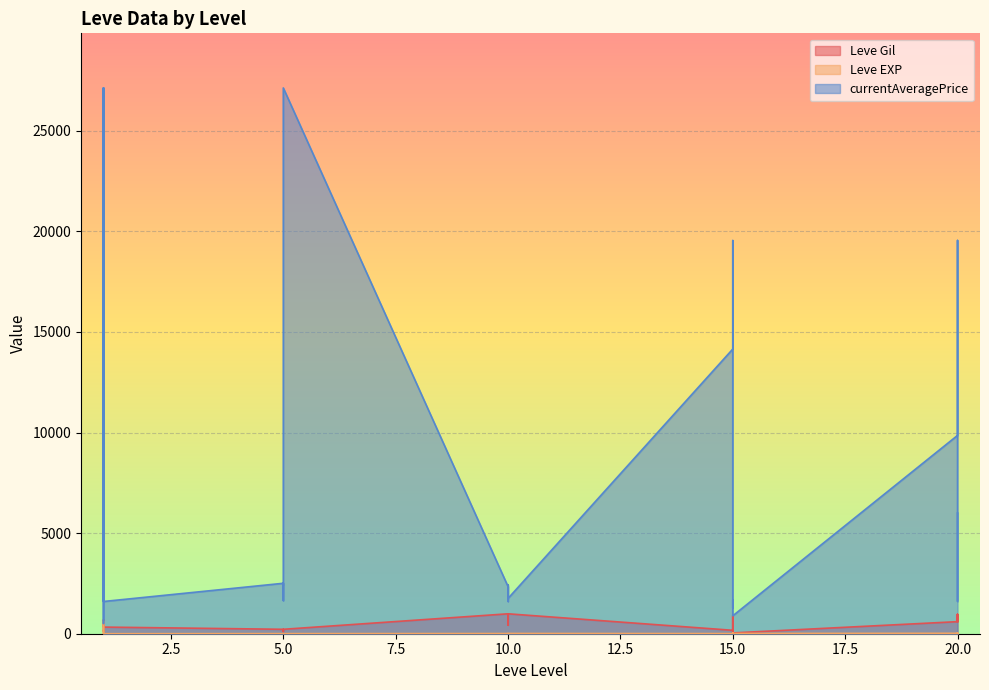

At which label is Leve Gil closest to 515?

10